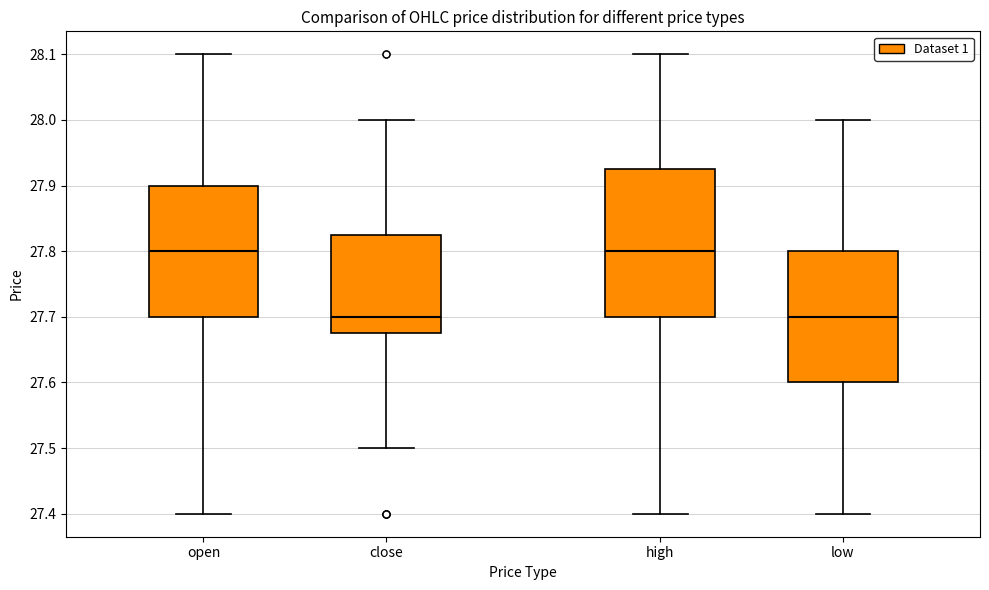

Reading left to right, transcribe this box plot: for each box, give where its median line is, the range the box spans, and where its two whiskers end, as read against the y-axis. The values are not printed on the chart, so give them approximately, as read against the axis.

open: median 27.80, box 27.70 to 27.90, whiskers 27.40 to 28.10
close: median 27.70, box 27.68 to 27.83, whiskers 27.50 to 28.00
high: median 27.80, box 27.70 to 27.93, whiskers 27.40 to 28.10
low: median 27.70, box 27.60 to 27.80, whiskers 27.40 to 28.00